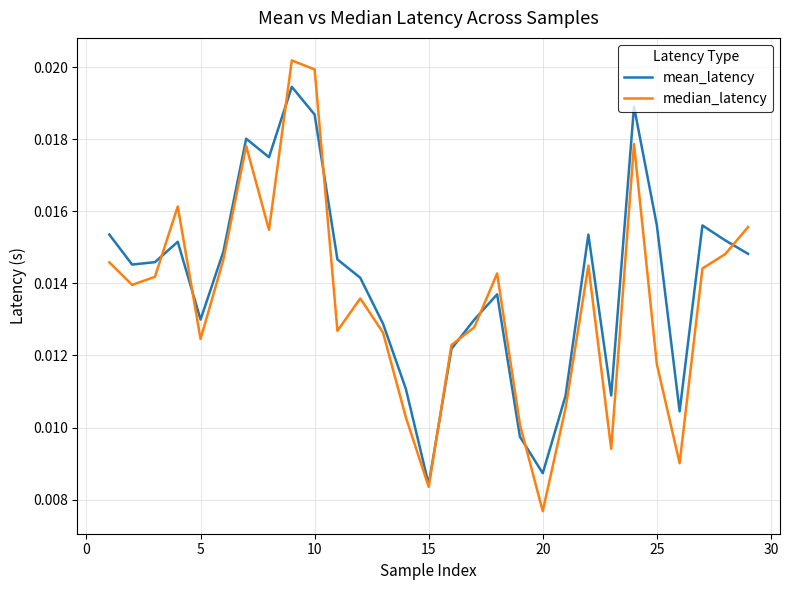

At how many categories does at least one series exceed 0?

29